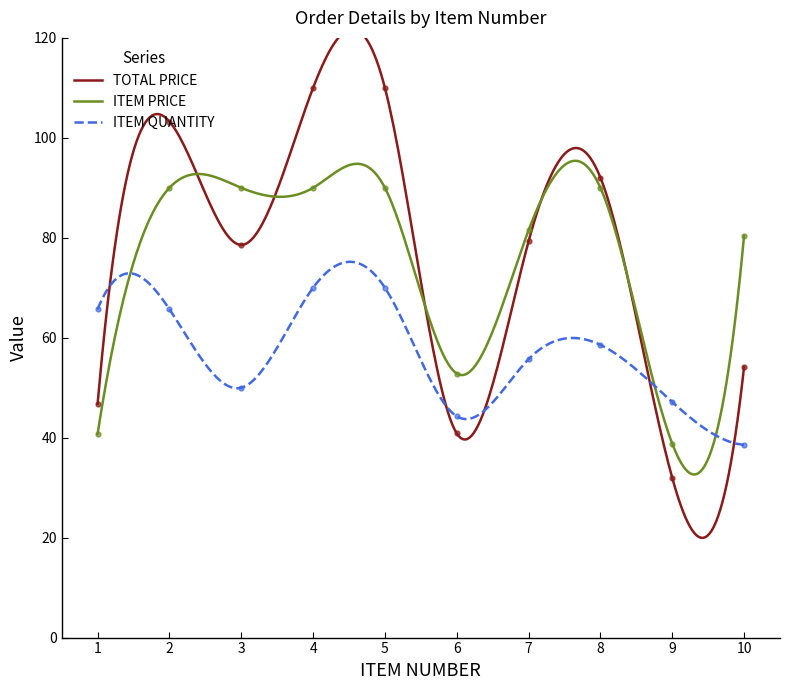

What is the difference between the highest and lowest values at 4?

40.0